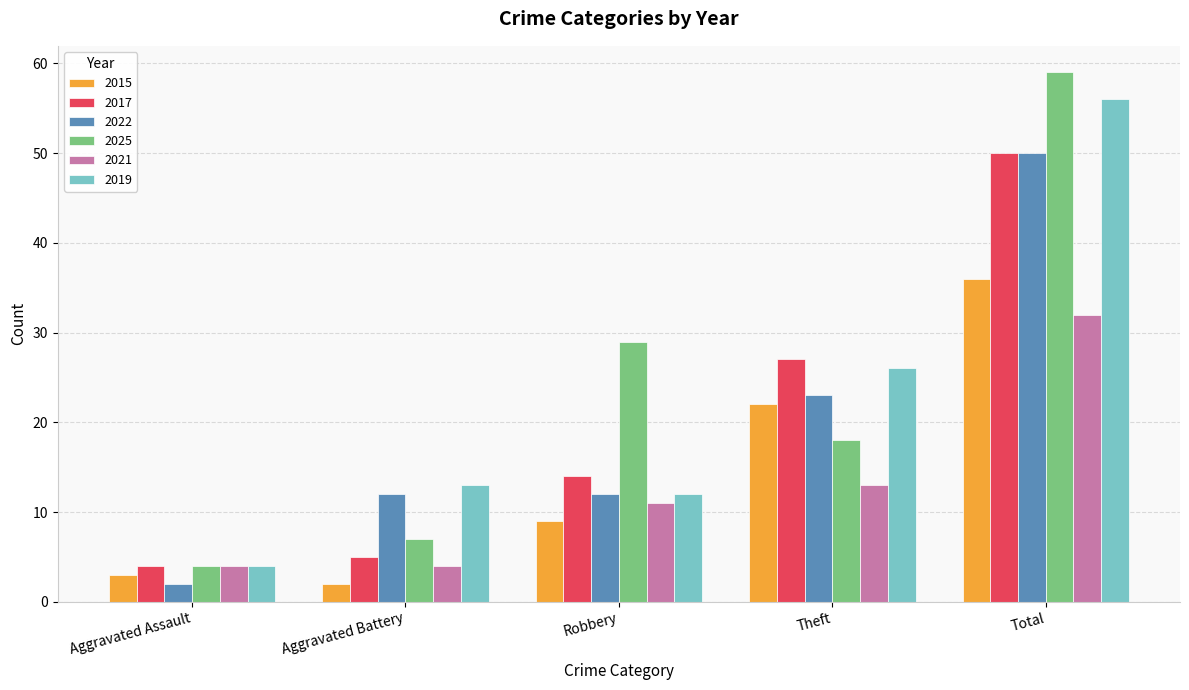

True or false: 2015 has a value of 12 at Theft.

False